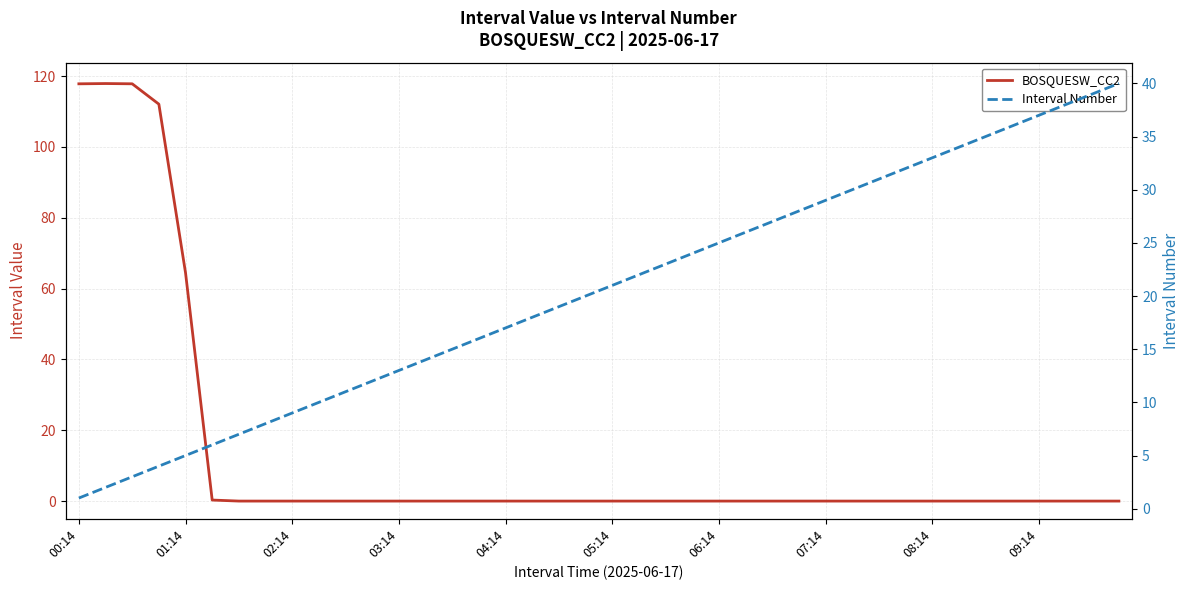

What is the total value across all series at 21?

22.0